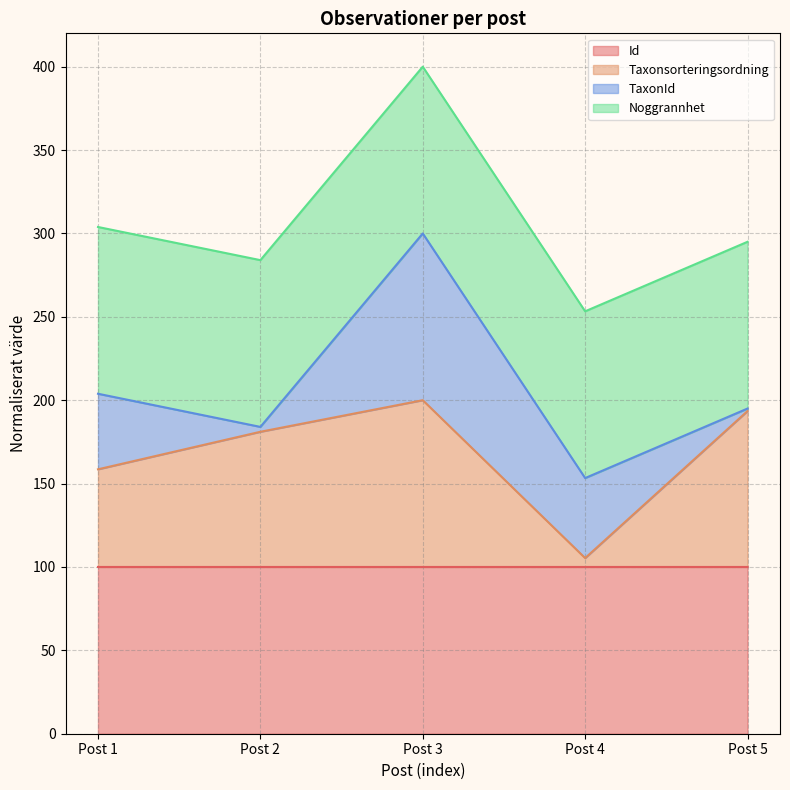

What is the total value across all series at Post 3?

400.0